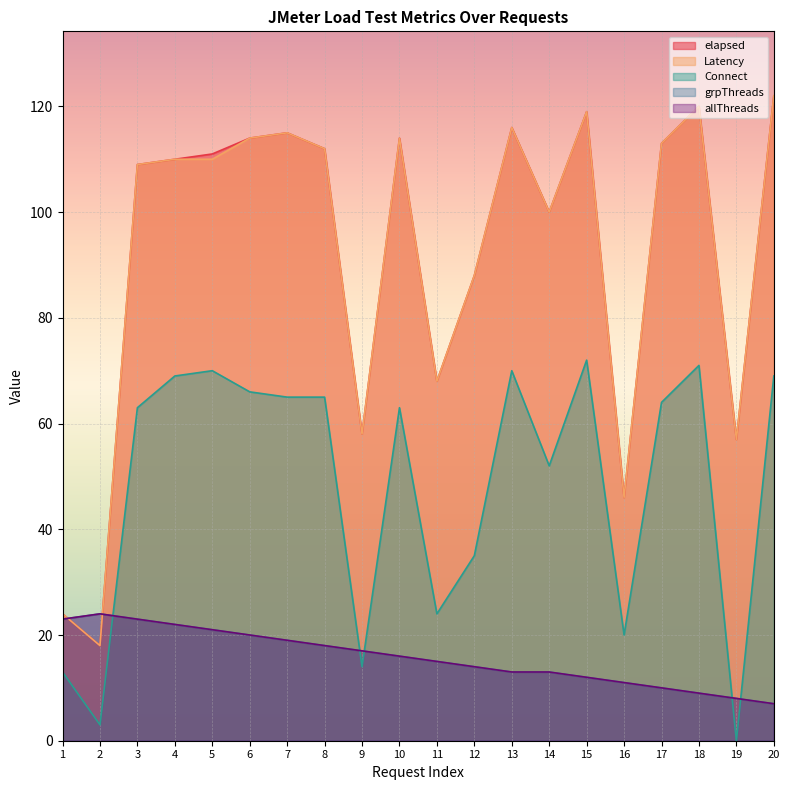

What is the total value across all series at 8?

325